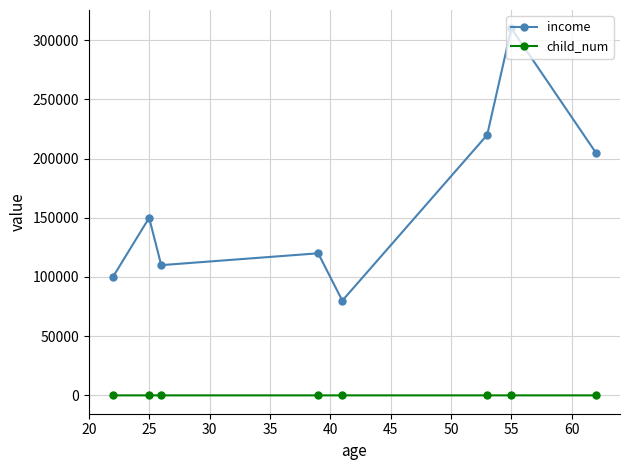

How many interior local valleys does the income series have?

2